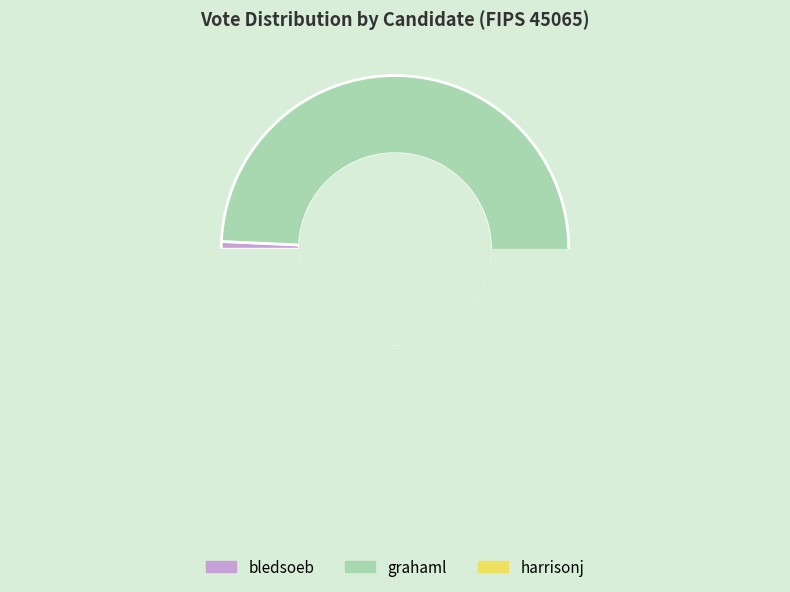

What is the change in value from grahaml to harrisonj?

-187